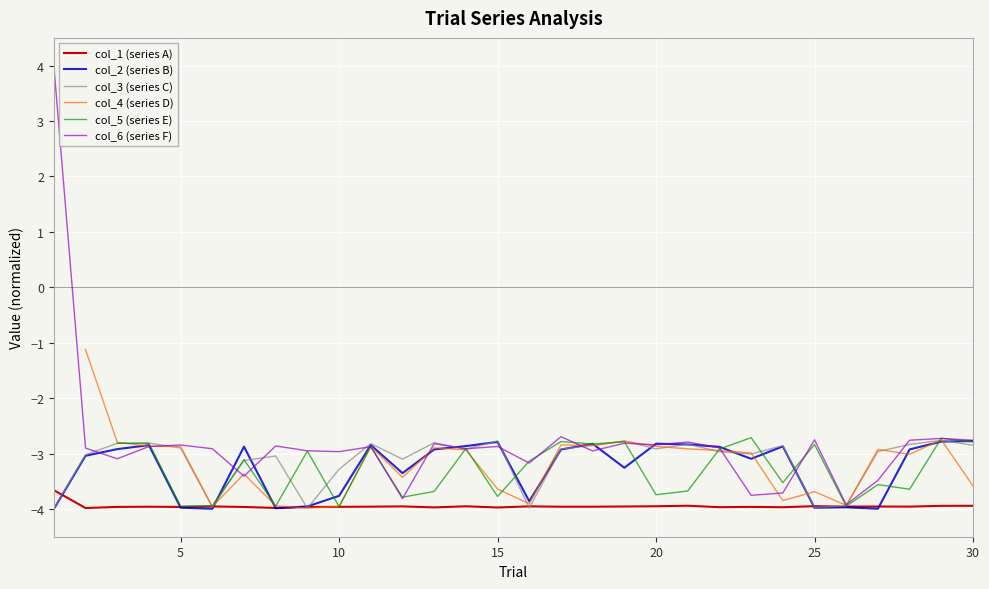

Is the value of col_6 (series F) at 30 greater than the value of col_1 (series A) at 20?

Yes